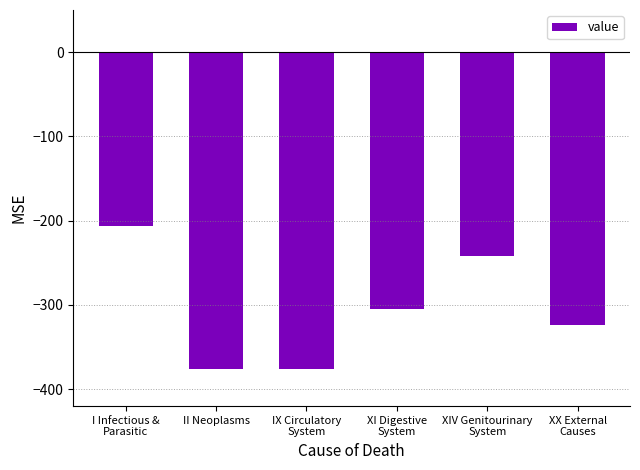

What is the greatest value displayed?

-205.9